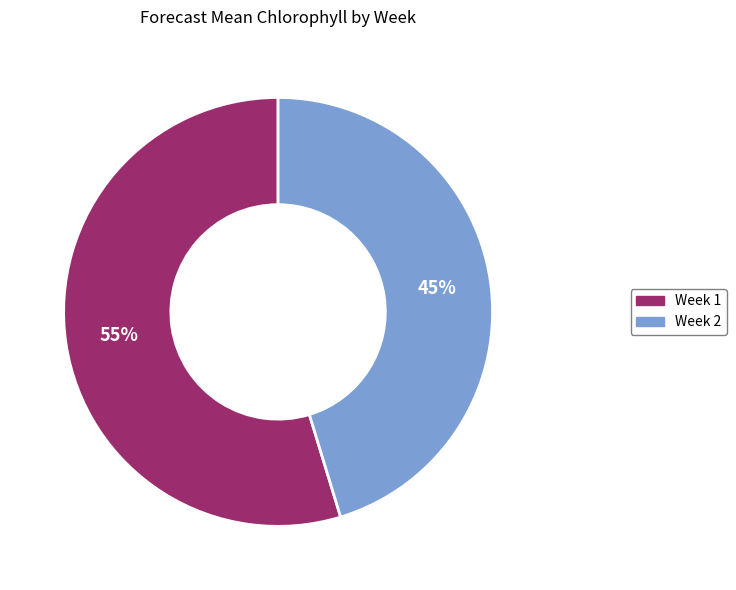

What is the smallest slice in the pie chart?

Week 2